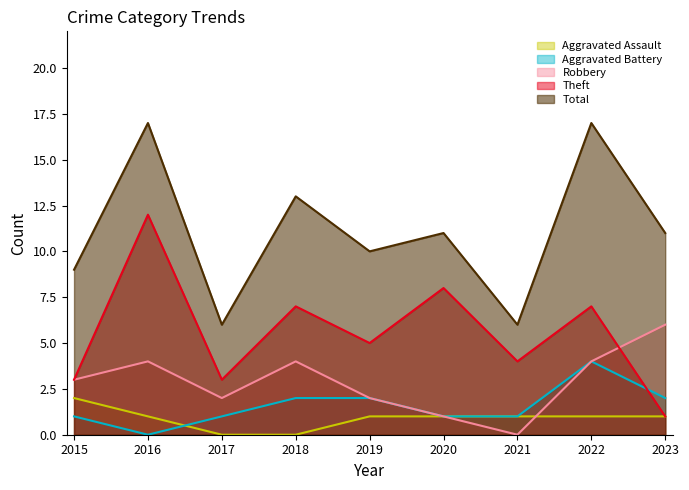

What is the value of the Aggravated Assault point at the 1st from the left?

2